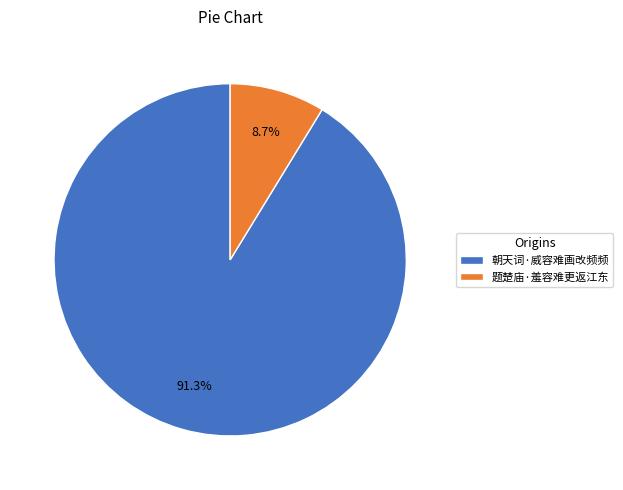

Combined, do 朝天词·威容难画改频频 and 题楚庙·羞容难更返江东 account for over 50%?

Yes